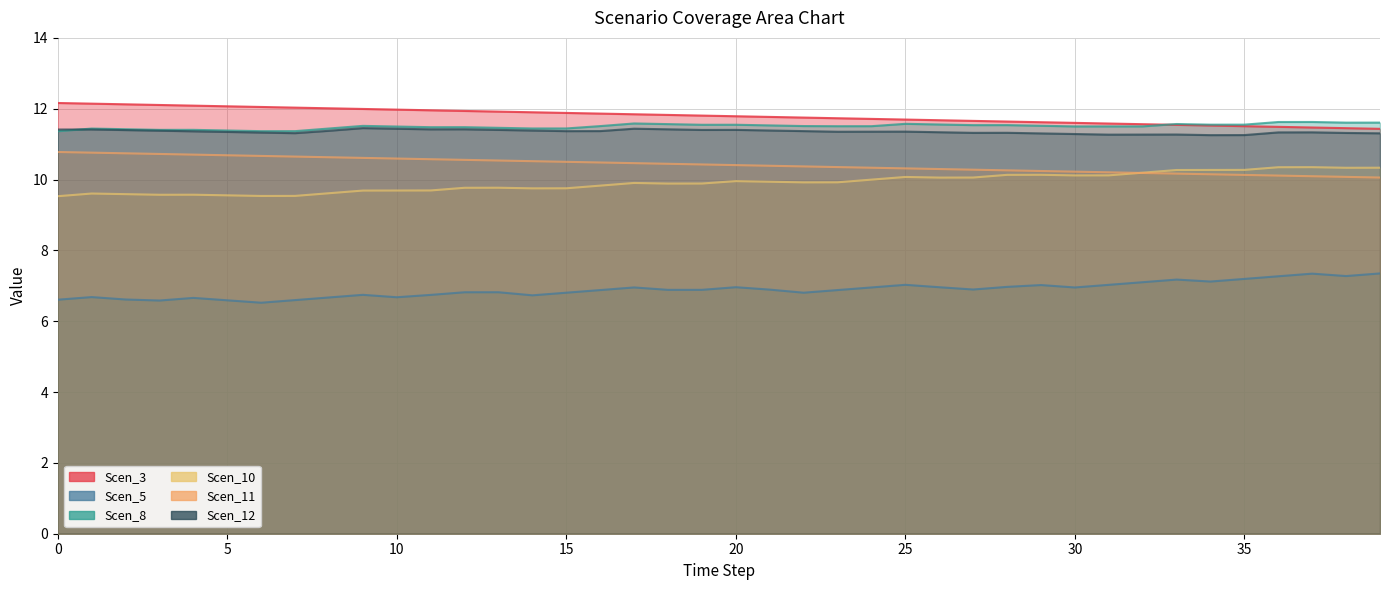

The Scen_11 series shows 17.4 at 15. True or false?

False